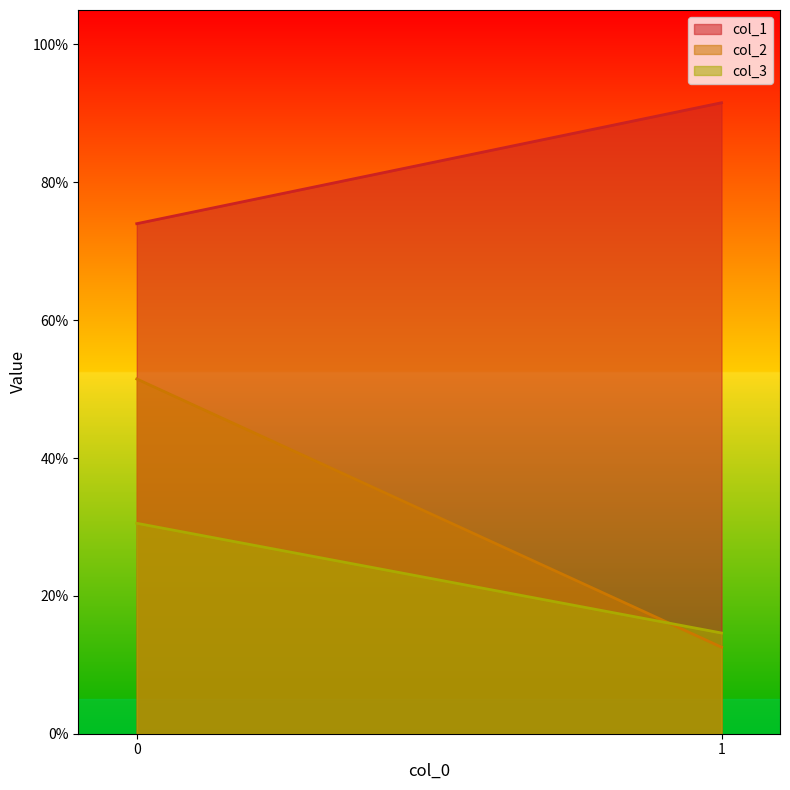

Reading left to right, transcribe all the data shown in this chart.

col_1: 0=0.7	1=0.9
col_2: 0=0.5	1=0.1
col_3: 0=0.3	1=0.1